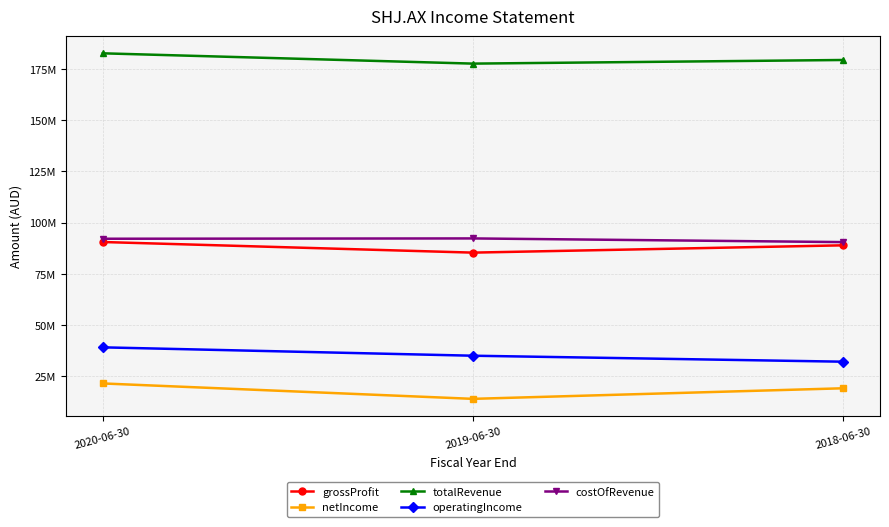

What is the sum of the totalRevenue values at 2020-06-30 and 2019-06-30?

360228000